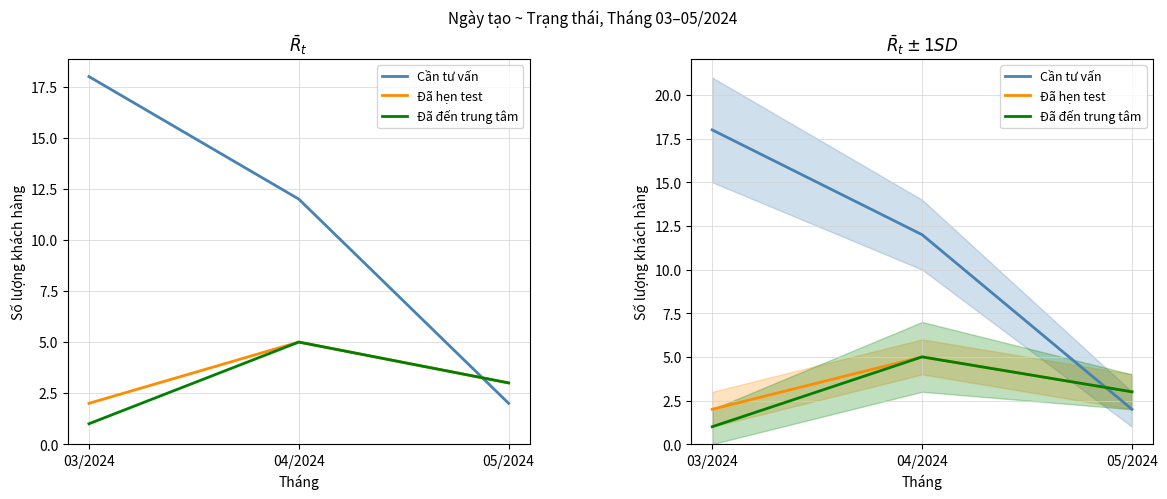

List the labels in order of Đã đến trung tâm value, largest first.

04/2024, 05/2024, 03/2024